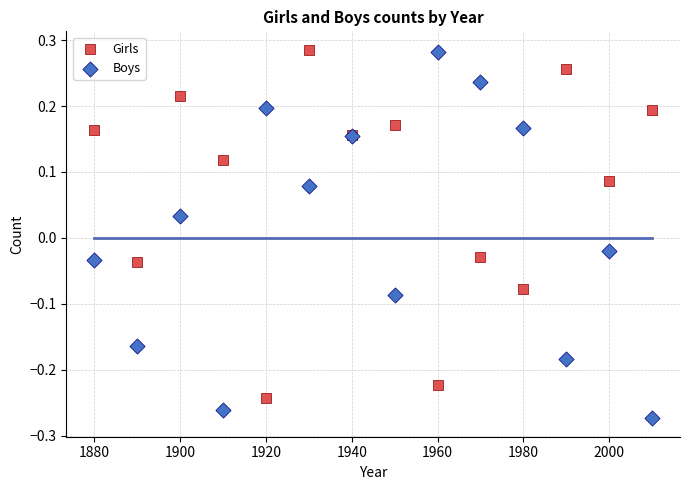

What are all the series names shown in the legend?

Girls, Boys